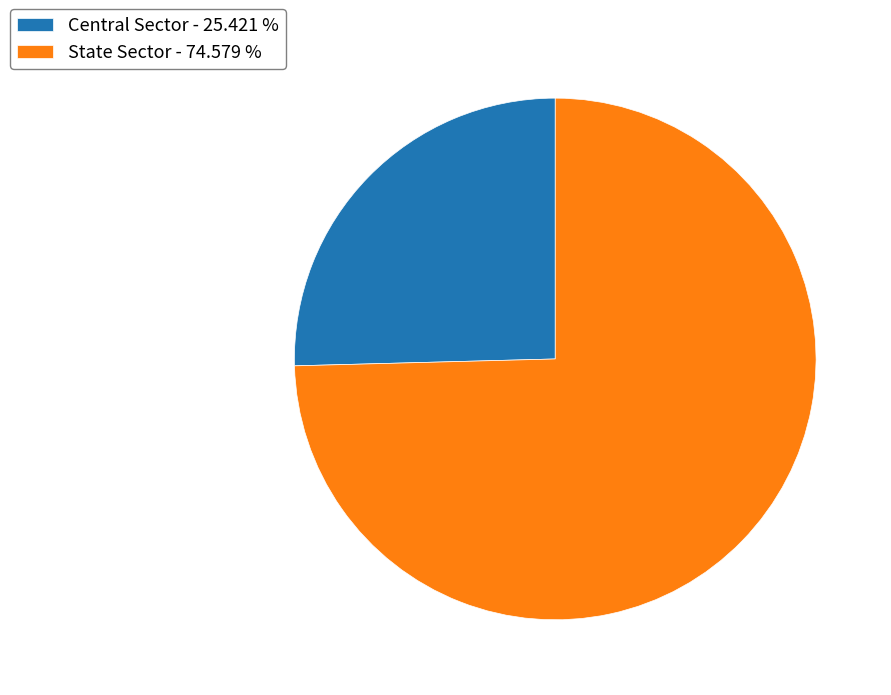

Approximately how many times larger is the value at Central Sector - 25.421 % compared to State Sector - 74.579 %?

0.3